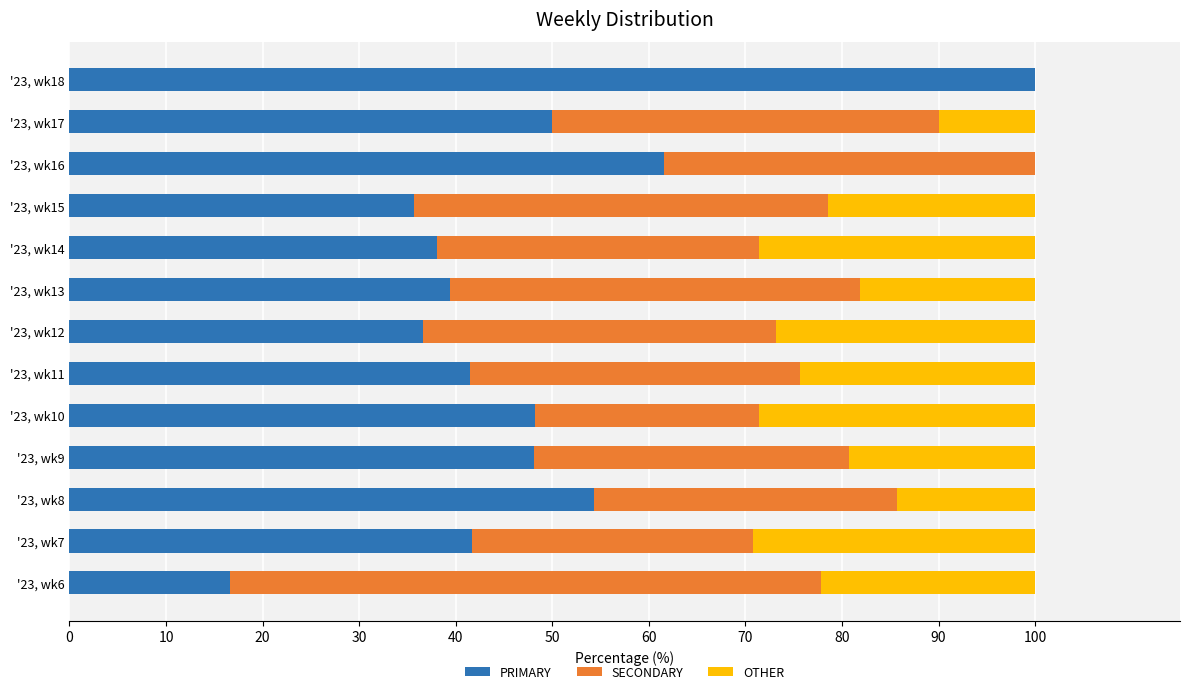

What is the total value across all series at '23, wk12?

100.0